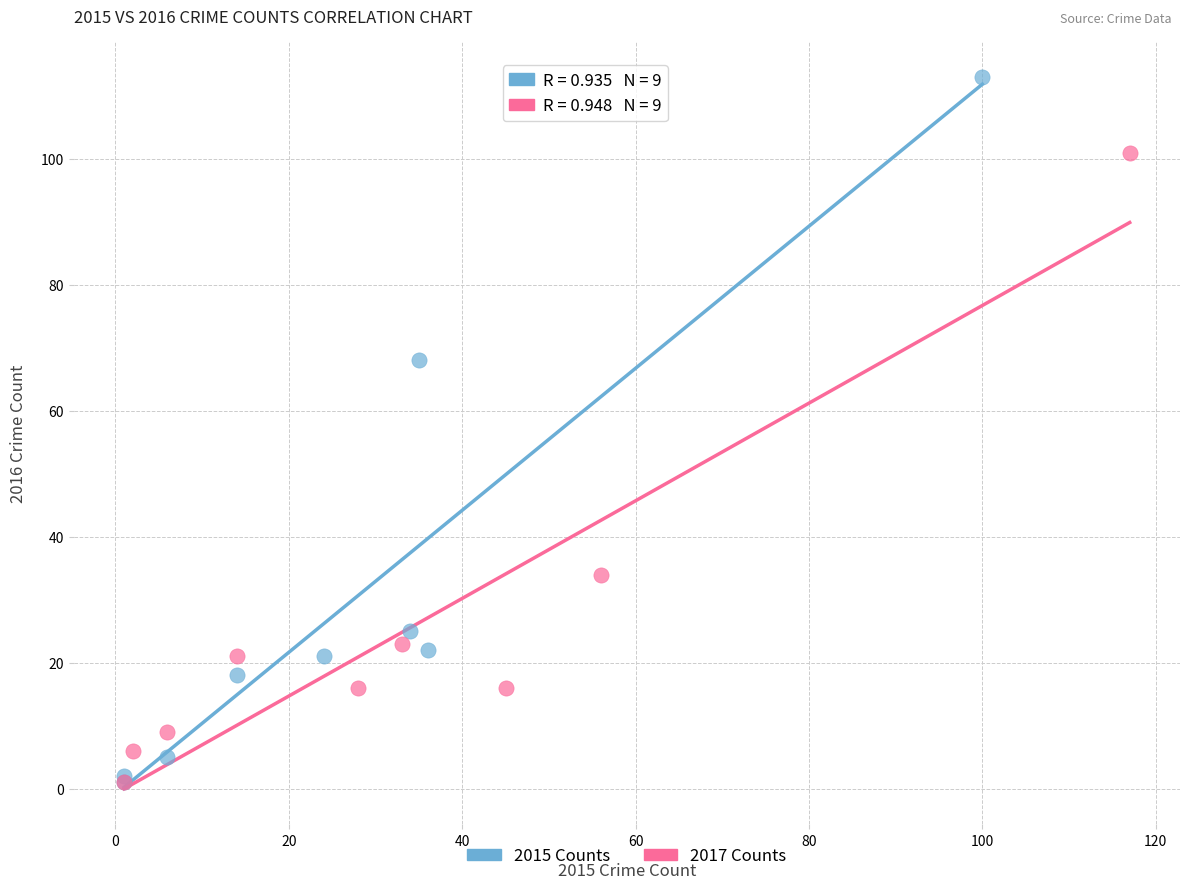

Which series has the largest Y range (max minus min)?

2015 Counts